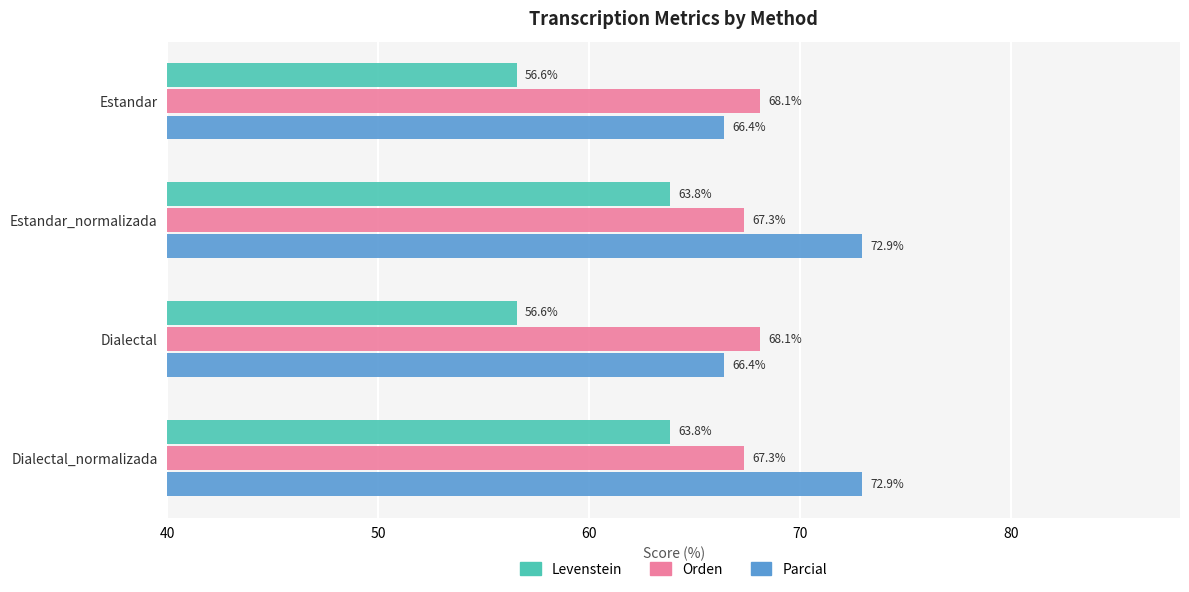

Is it true that Parcial equals 66.4 at Estandar?

True